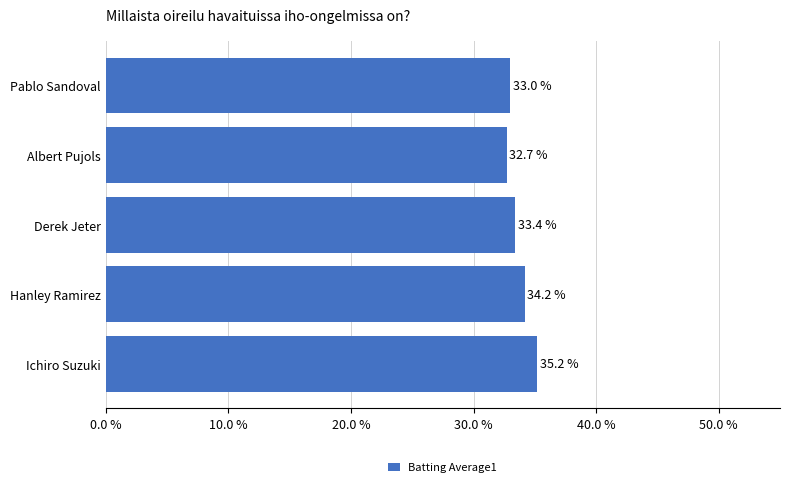

What is the smallest value displayed?

0.3